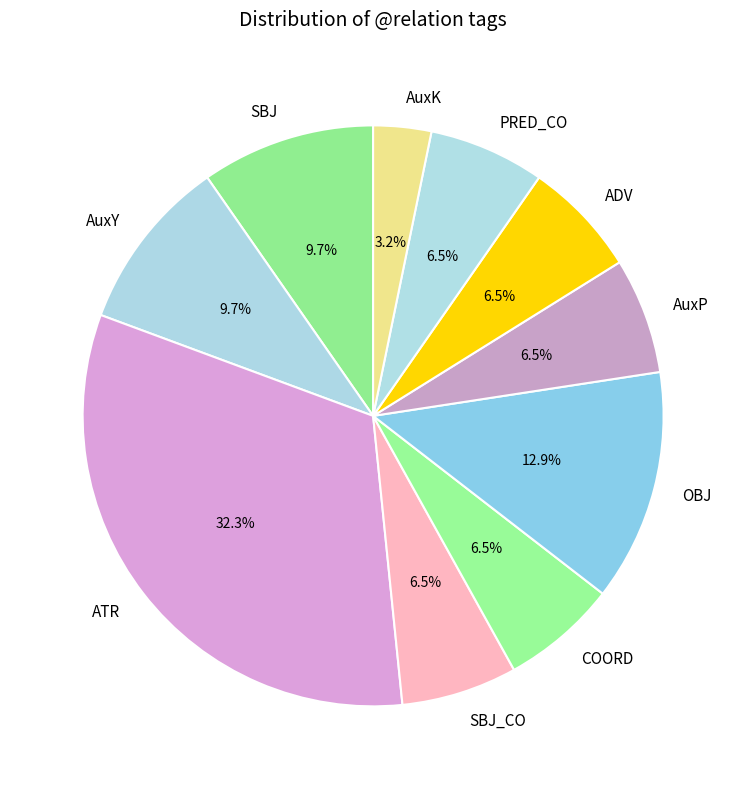

How much of the chart is everything except ADV?

93.5%